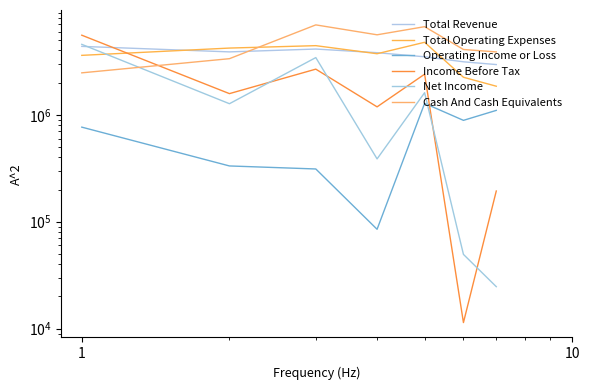

How many lines are shown in the chart?

6